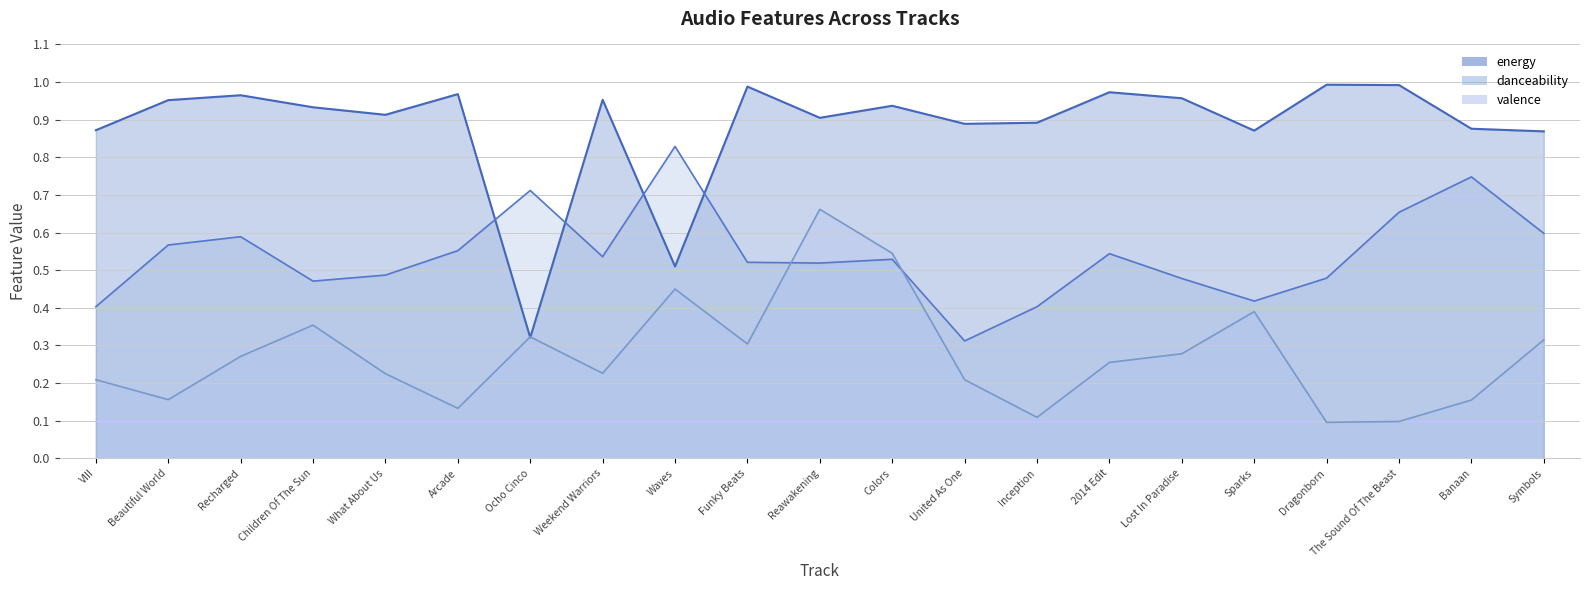

What position from the right is Dragonborn?

4